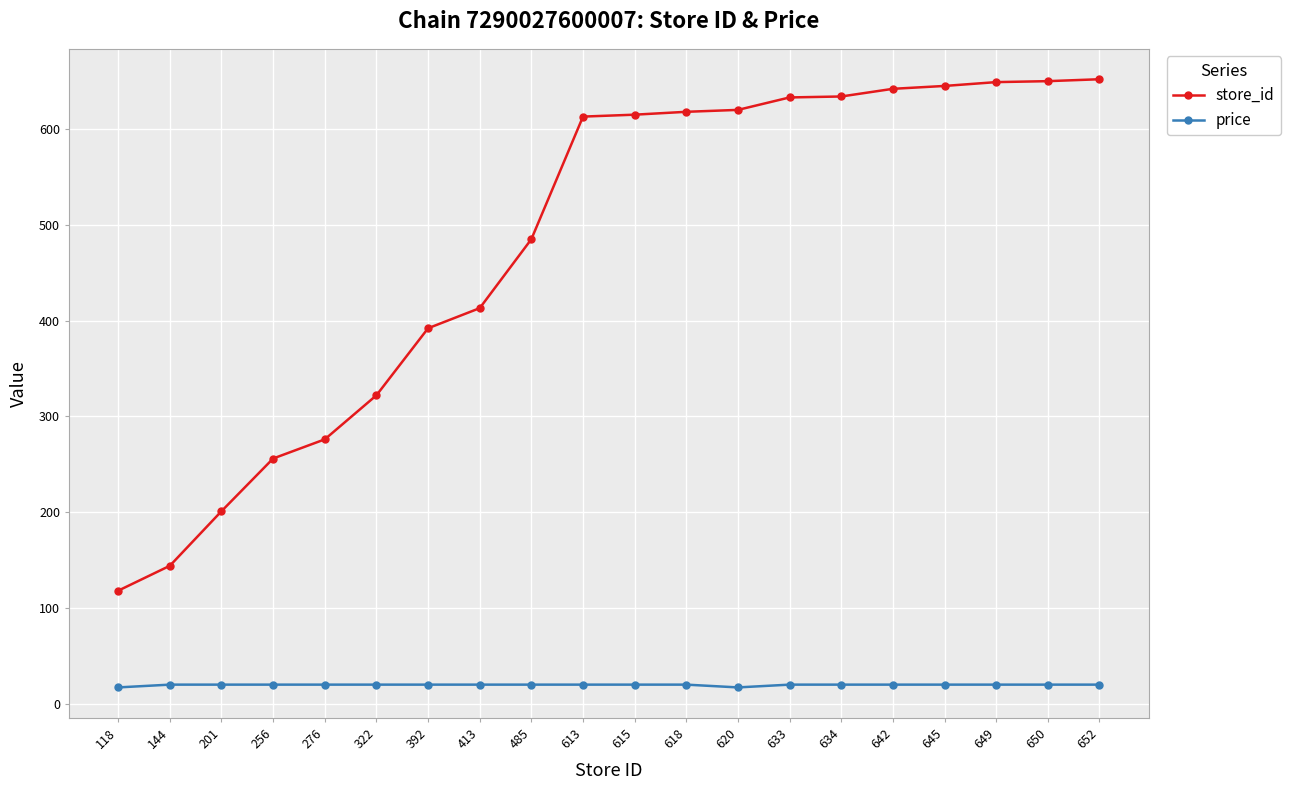

What is the spread (max minus min) of values at 620?

603.0